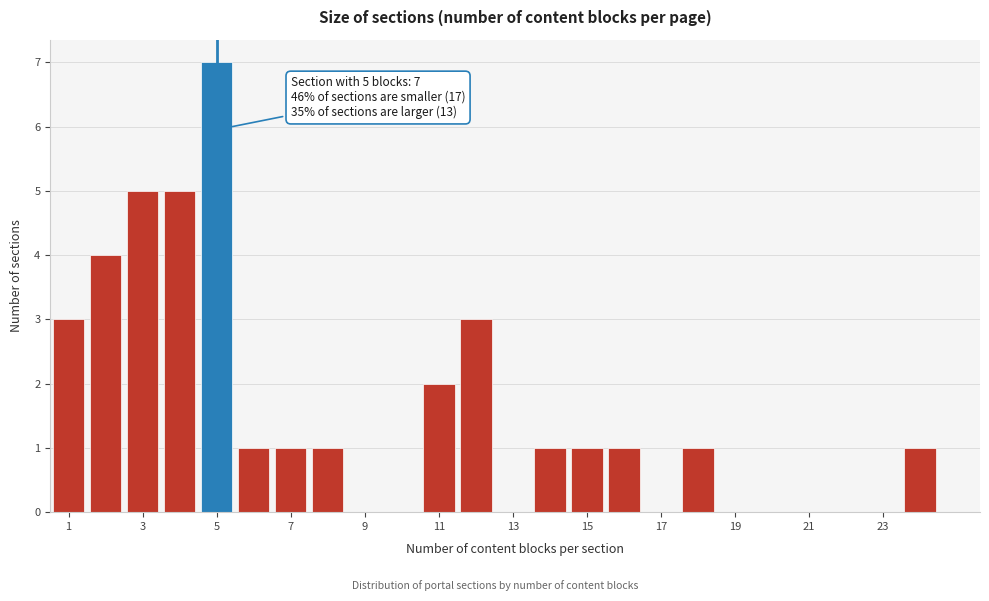

Over which range of the x-axis is the bar tallest?

4.5 to 5.5